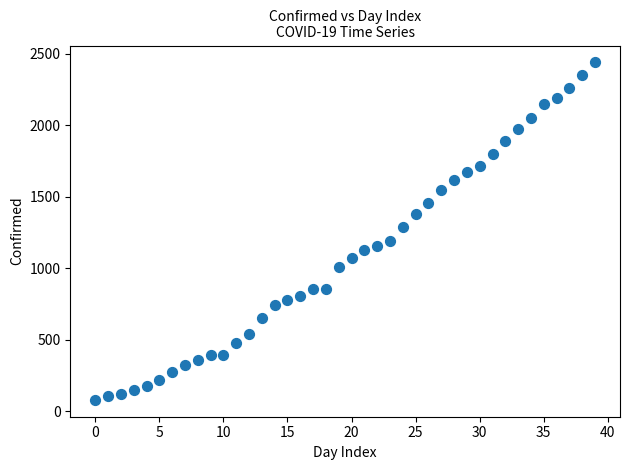

What Y value in the scatter plot is closest to 1259?

1285